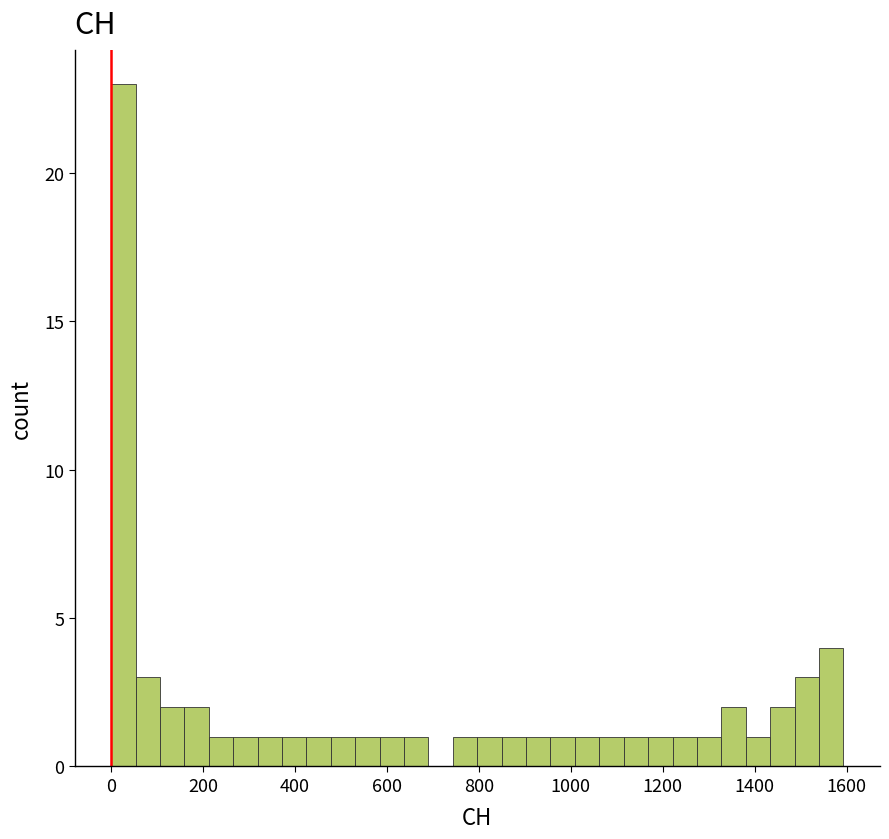

Around what value on the x-axis is the tallest bar? Give the approximate position of its centre, as read against the axis.

20